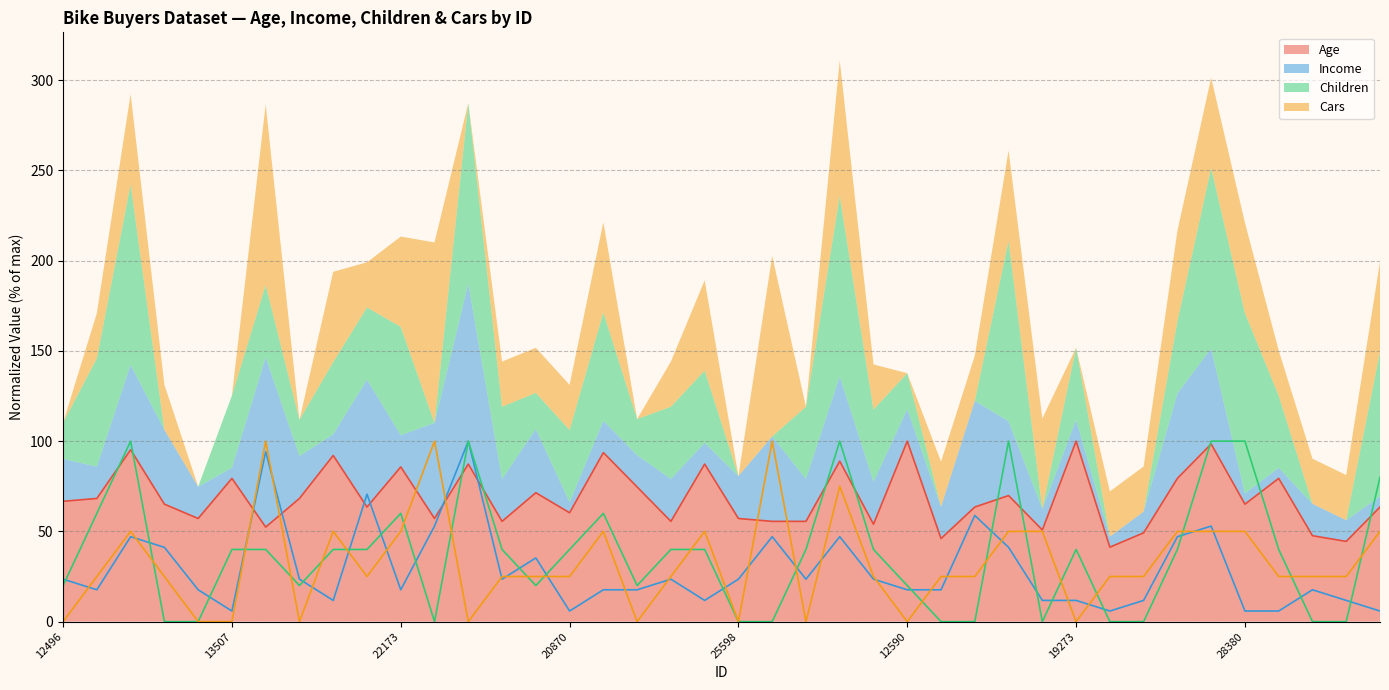

Is it true that Income equals 169.6 at 11434?

False